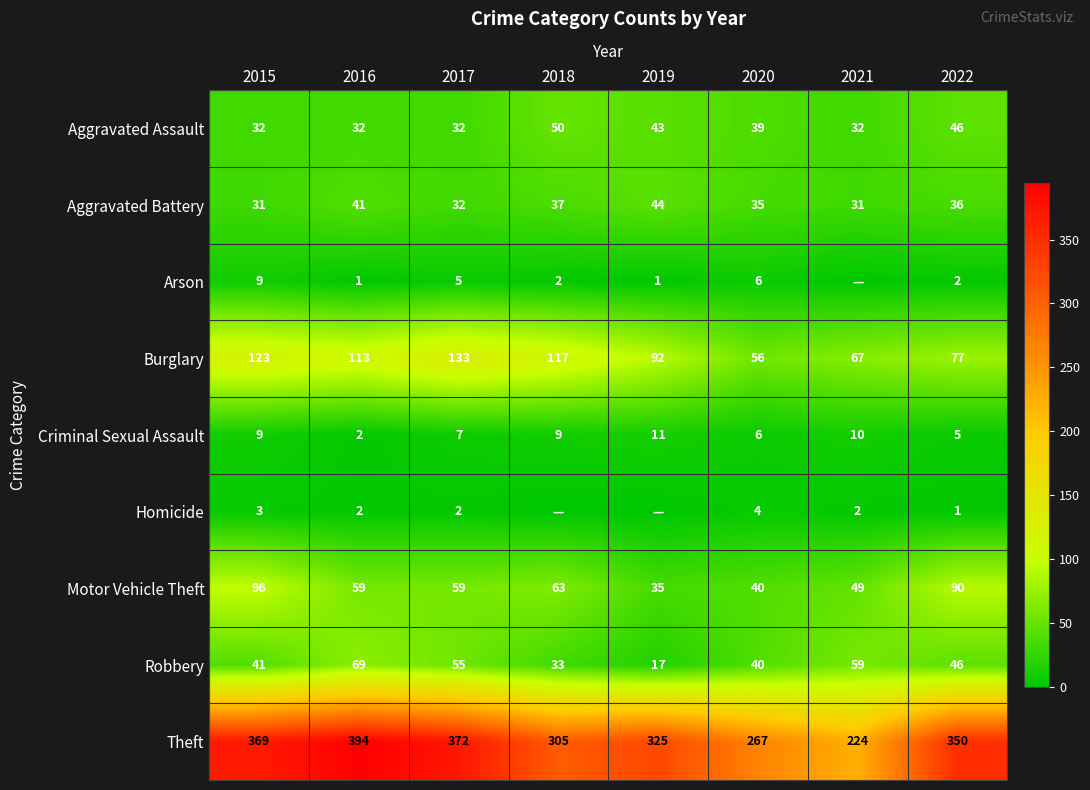

Is it true that Criminal Sexual Assault equals 9 at 2015?

True